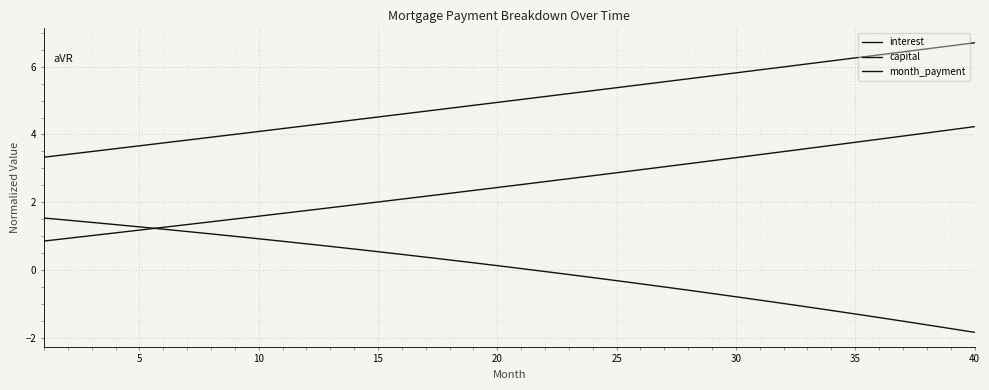

After their last crossing, which series has the higher values: interest or capital?

capital